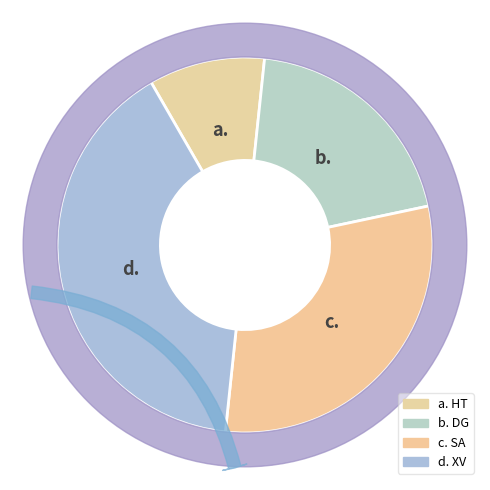

Do HT and DG together represent more than half of the pie?

No